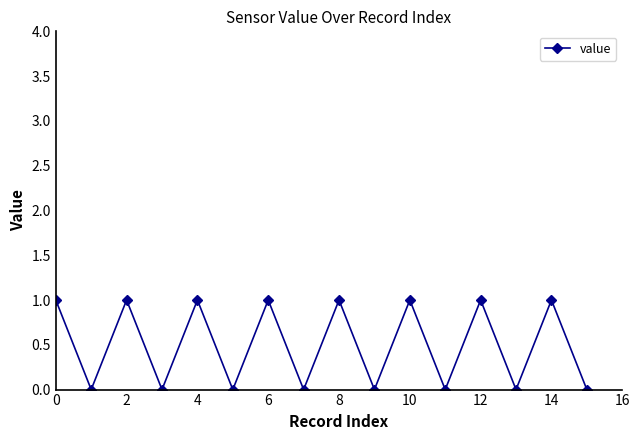

True or false: there are more than 0 points higher than both neighbors.

True